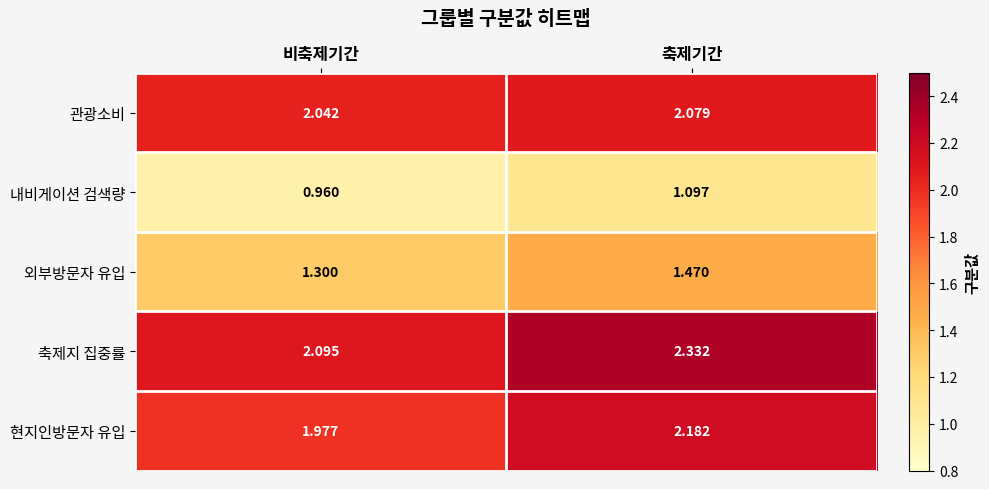

Where is 현지인방문자 유입 nearest to the value 2?

비축제기간